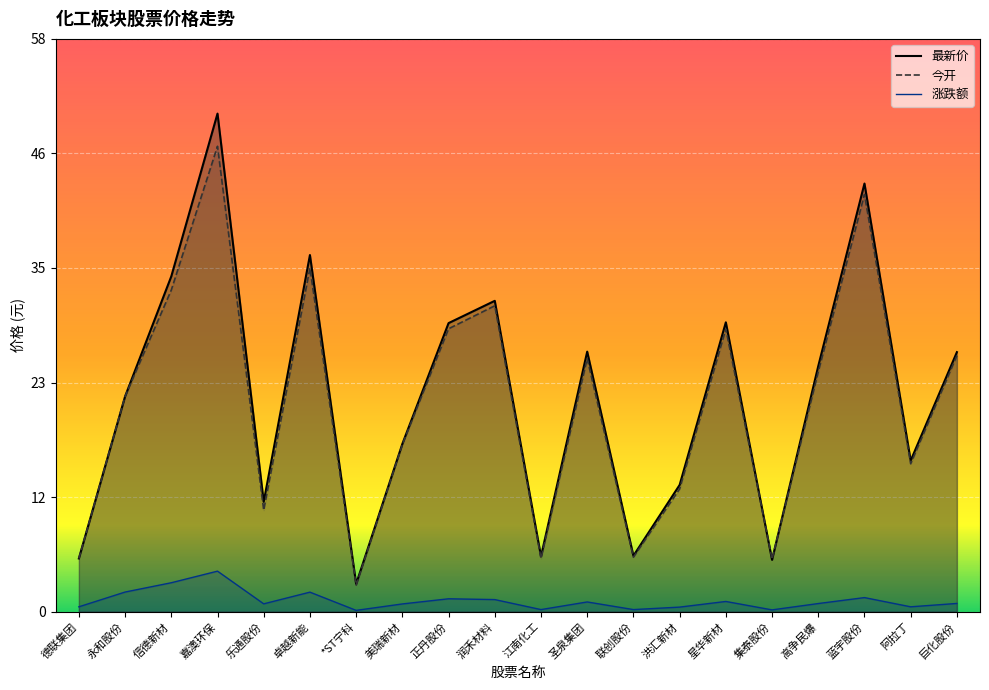

In 涨跌额, how many points are higher than both neighbors (excluding endpoints)?

6